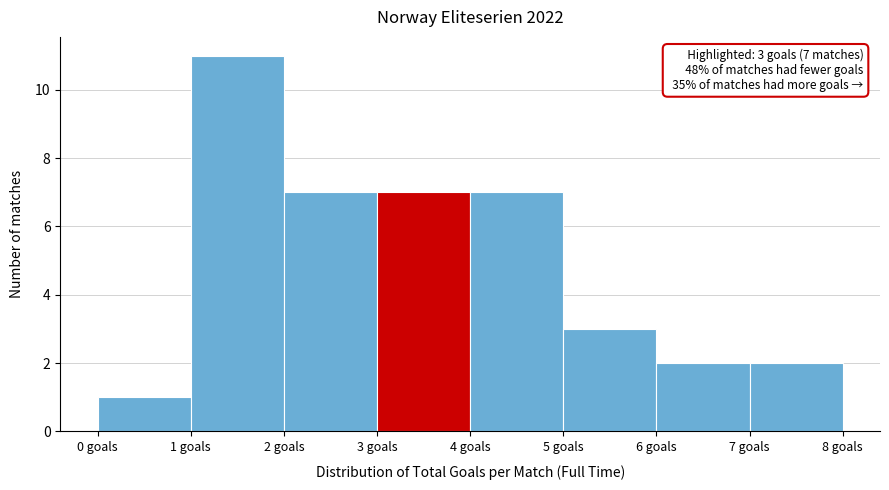

Over which range of the x-axis is the bar tallest?

1 to 2